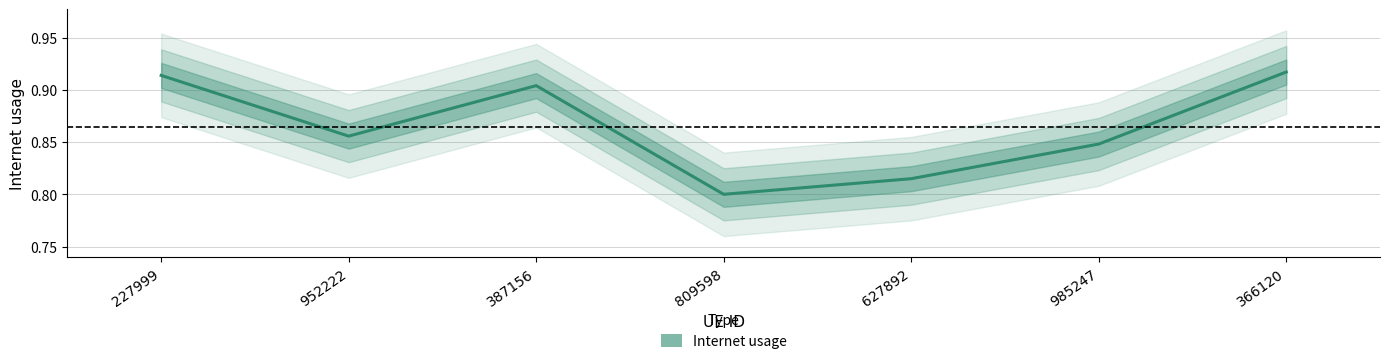

What is the difference between the maximum and minimum values?

0.1